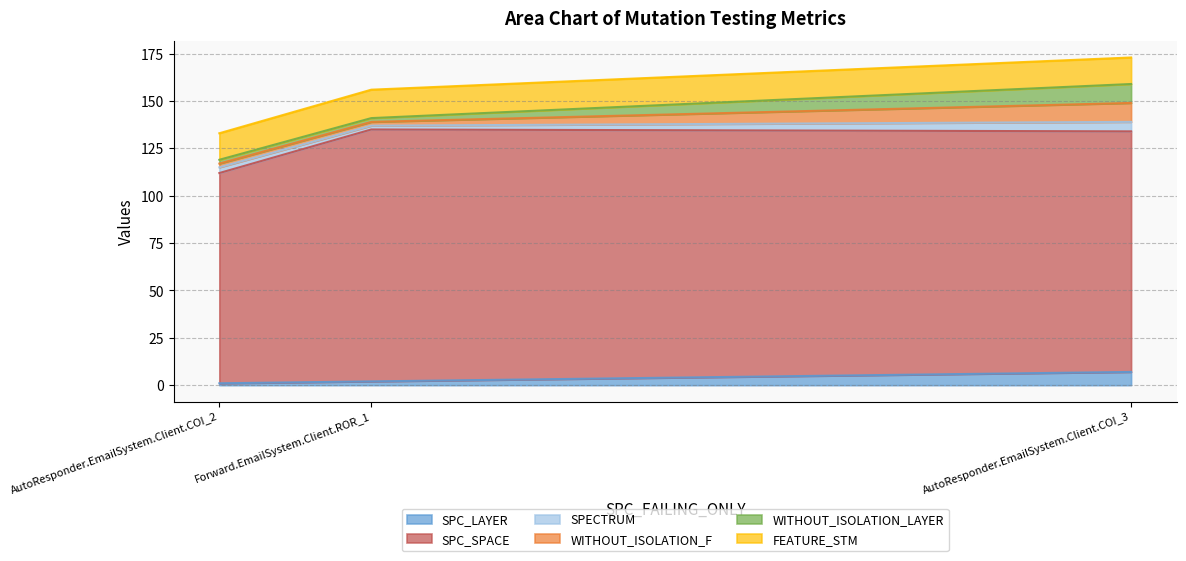

What is the minimum value shown in the chart?

1